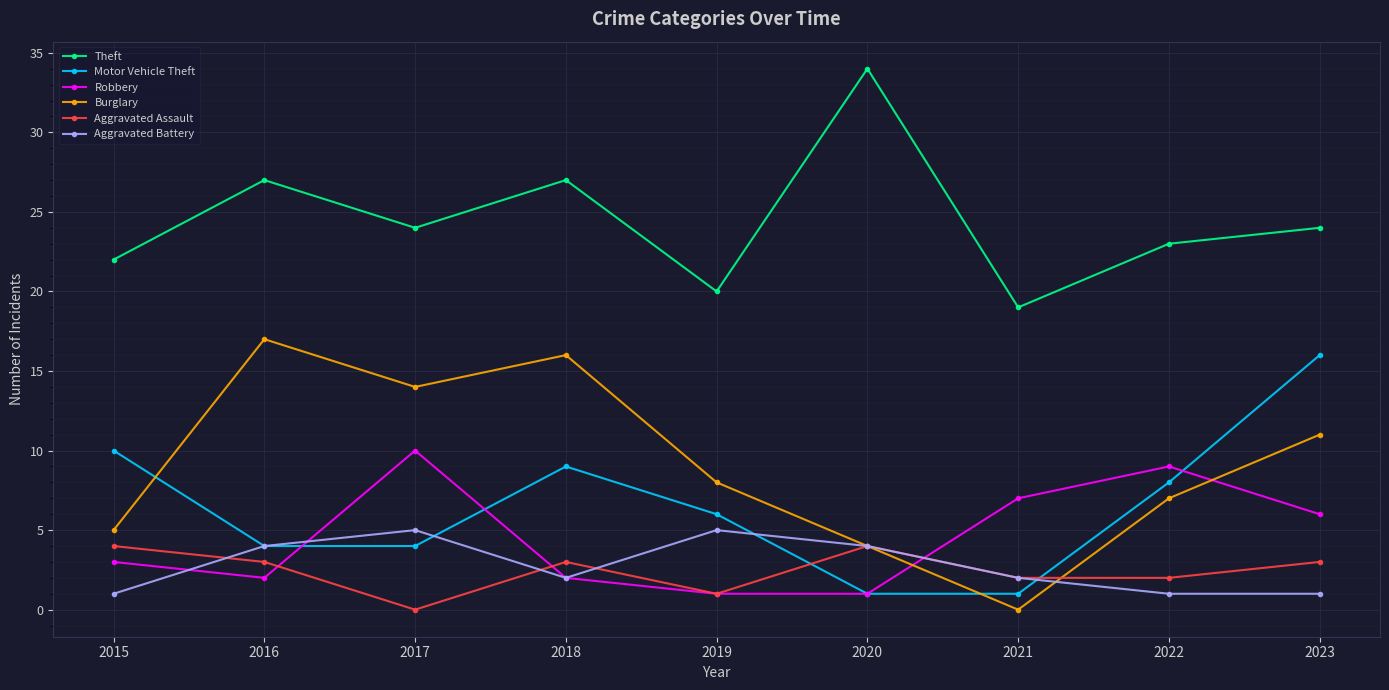

What is the sum of all Aggravated Battery values?

25